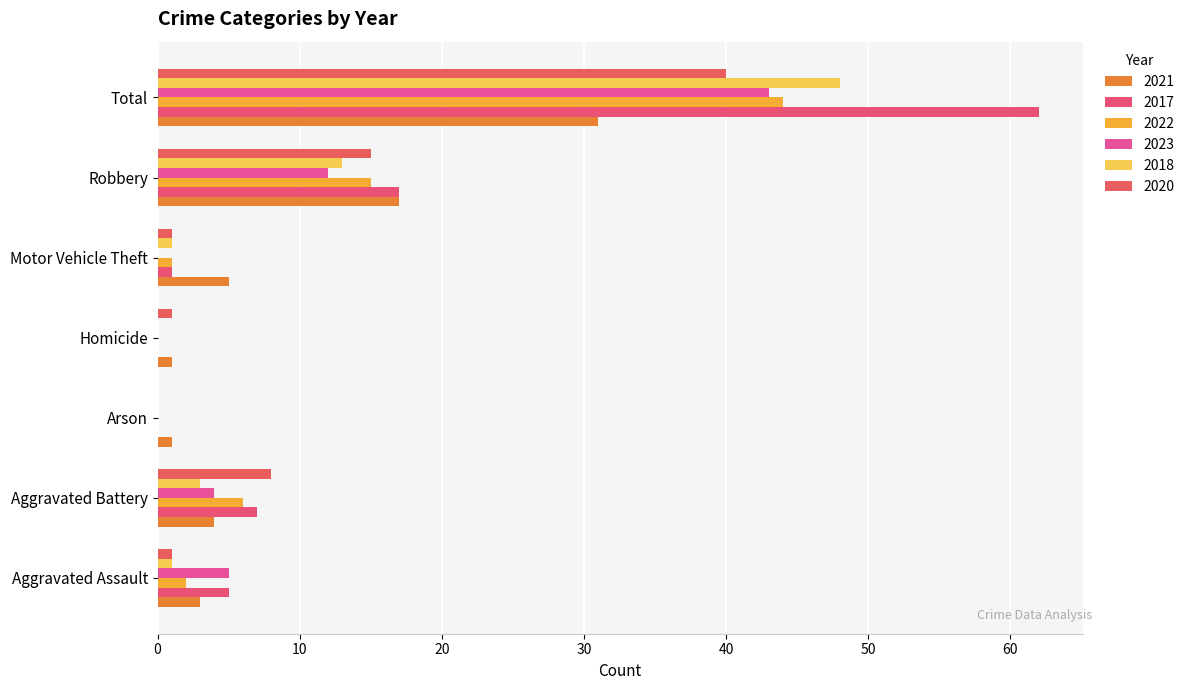

Which category has the highest value in the 2021 series?

Total